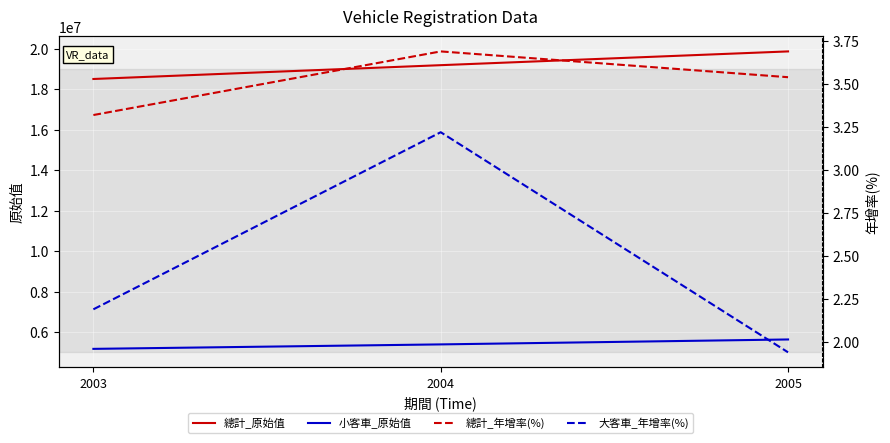

The value of 總計_原始值 at 2003 is 11109865. True or false?

False